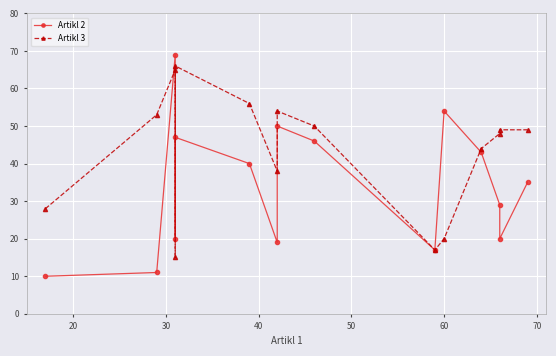

Is this an area chart (filled region under the line)?

No